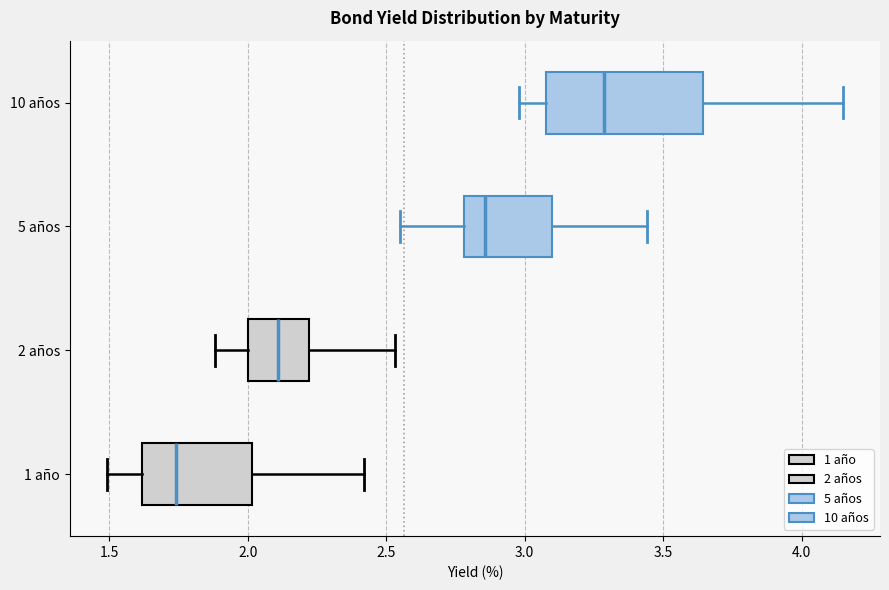

Which box has the furthest to the right median line?

10 años